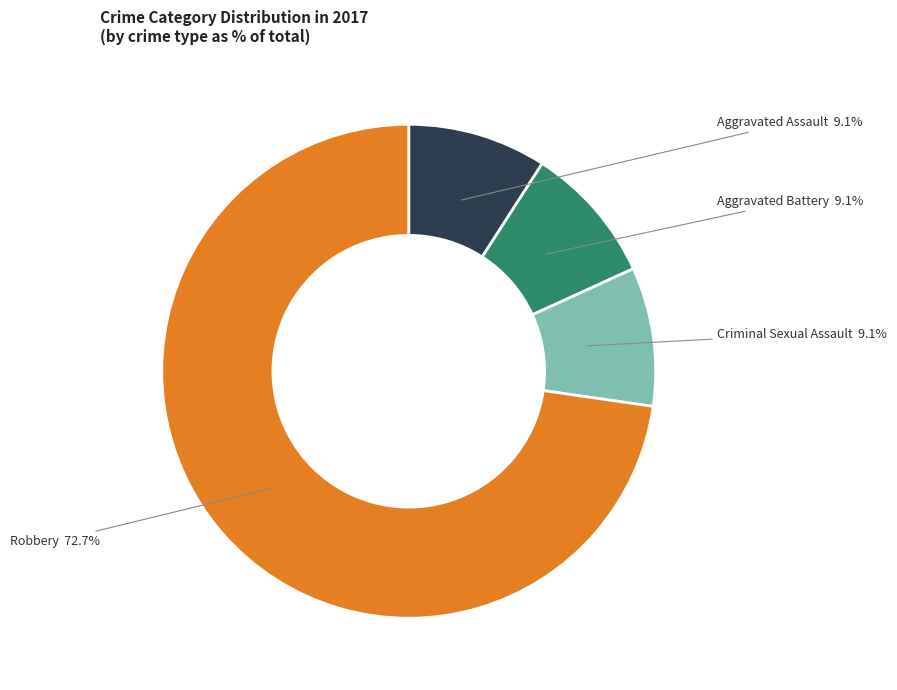

To the nearest percent, what is the average slice percentage?

25%